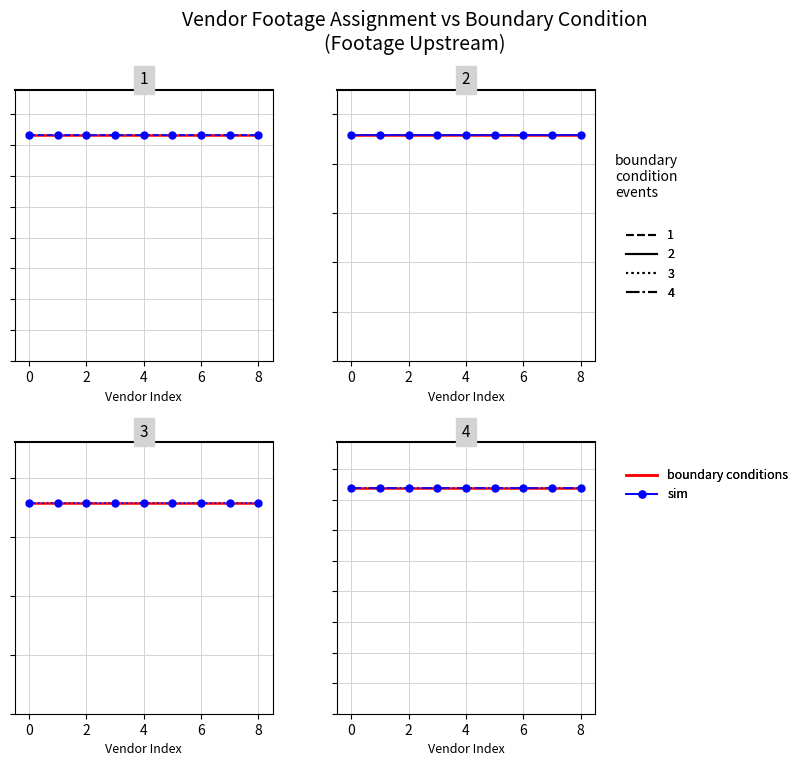

The Longo Underground series shows 6011 at 2. True or false?

False